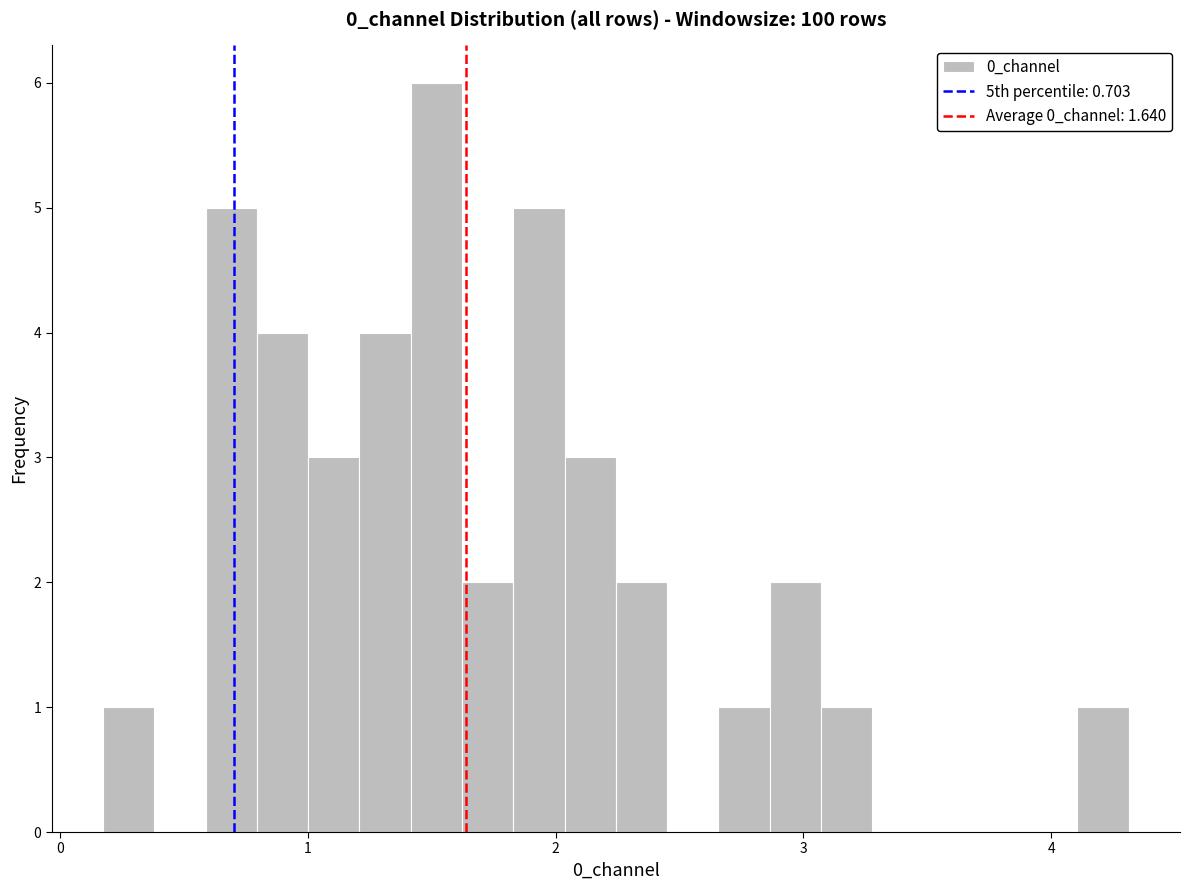

Around what value on the x-axis is the tallest bar? Give the approximate position of its centre, as read against the axis.

1.5